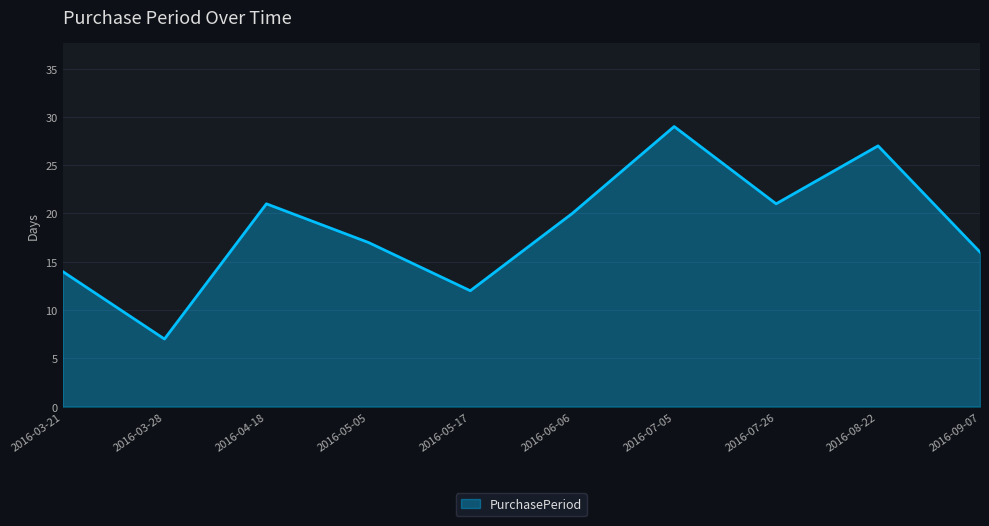

What is the difference between the maximum and minimum values?

22